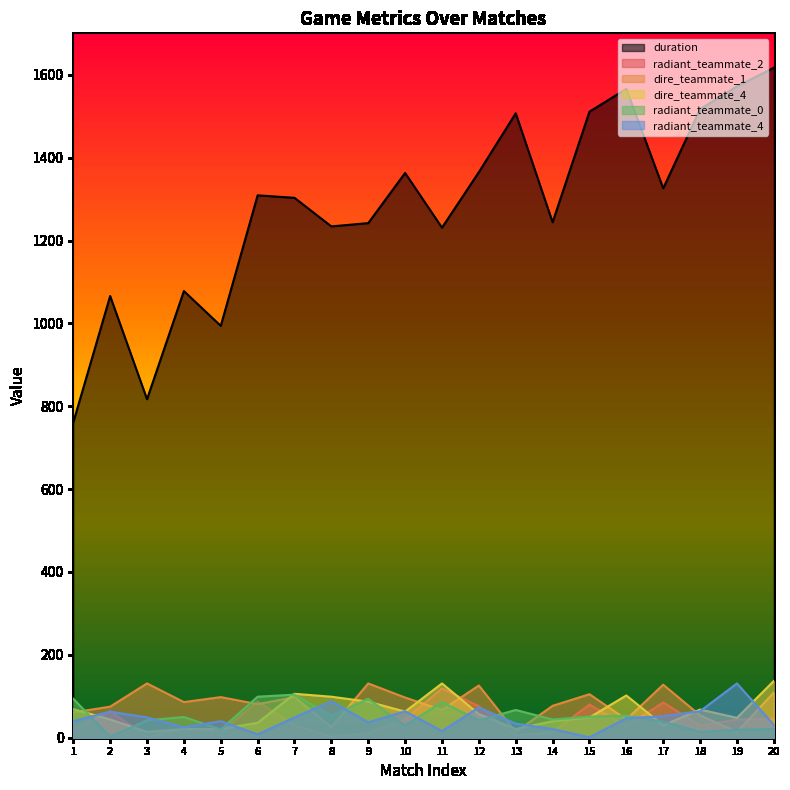

Where is the first local maximum for radiant_teammate_4?

2